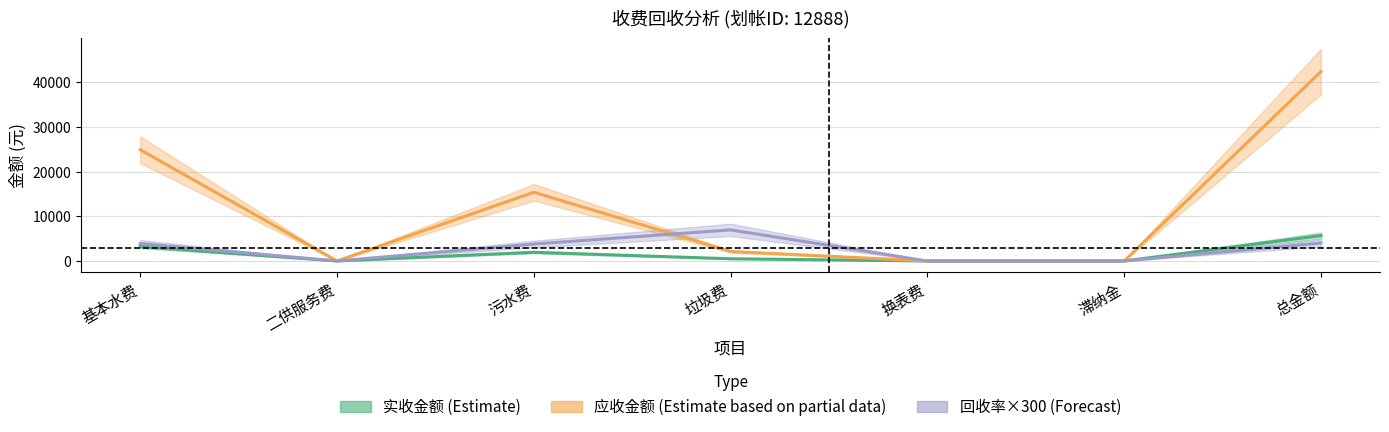

Where is 回收率 nearest to the value 3478?

污水费